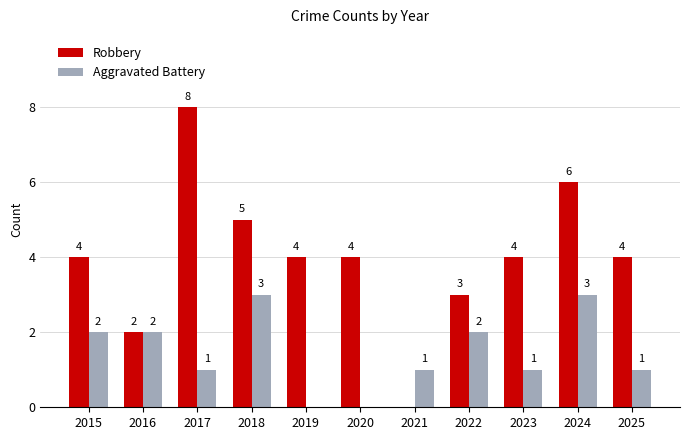

Which series changed the most between 2015 and 2025?

Aggravated Battery